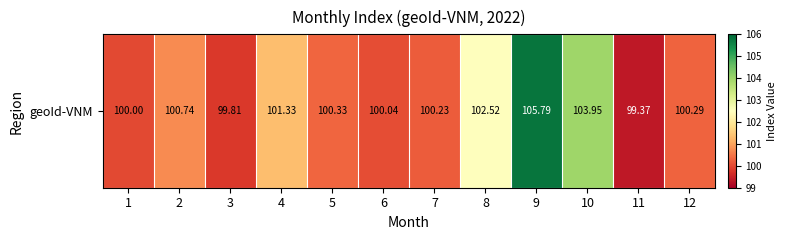

Reading left to right, transcribe all the data shown in this chart.

100.0	100.7	99.8	101.3	100.3	100.0	100.2	102.5	105.8	104.0	99.4	100.3